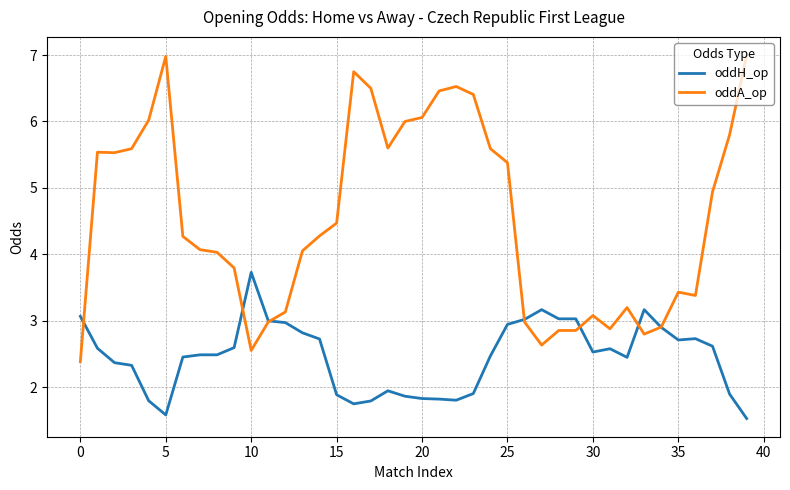

Rank the series by their maximum value, from lowest to highest.

oddH_op, oddA_op